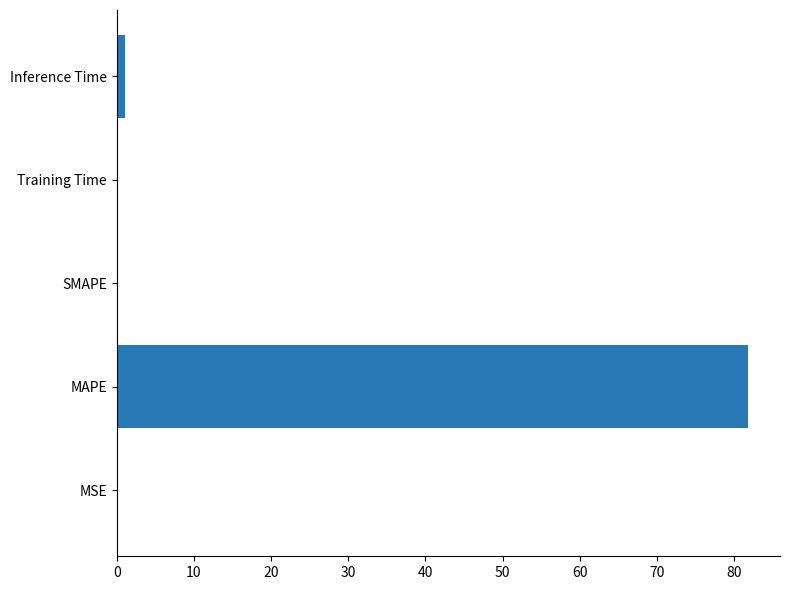

How many distinct data groups are displayed?

1